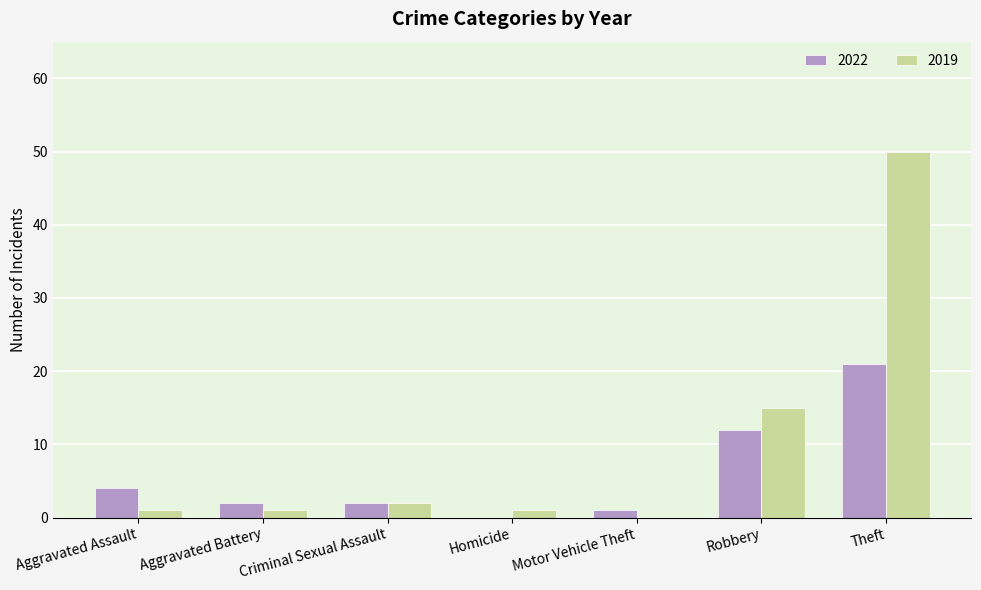

What value does the 2019 series have at Theft?

50